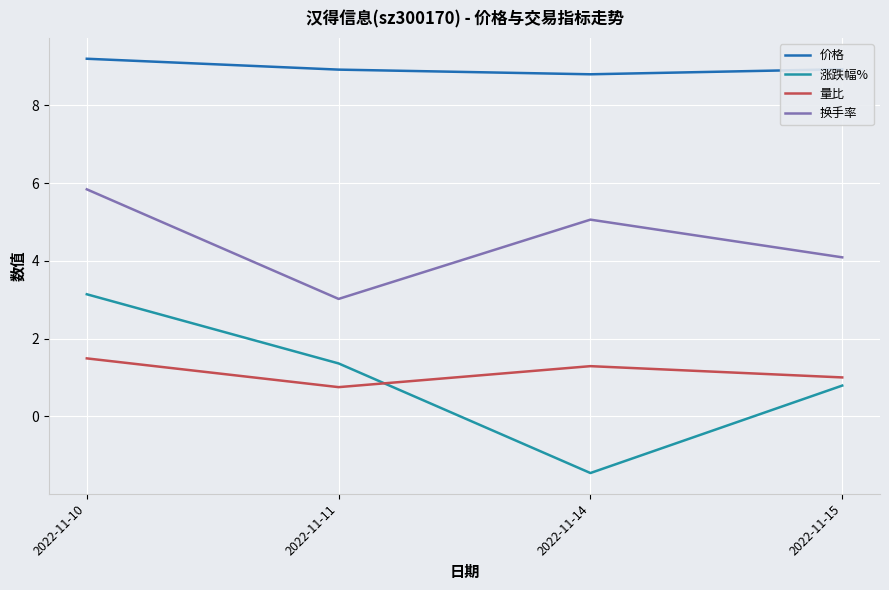

What value does the 换手率 series have at 2022-11-11?

3.0